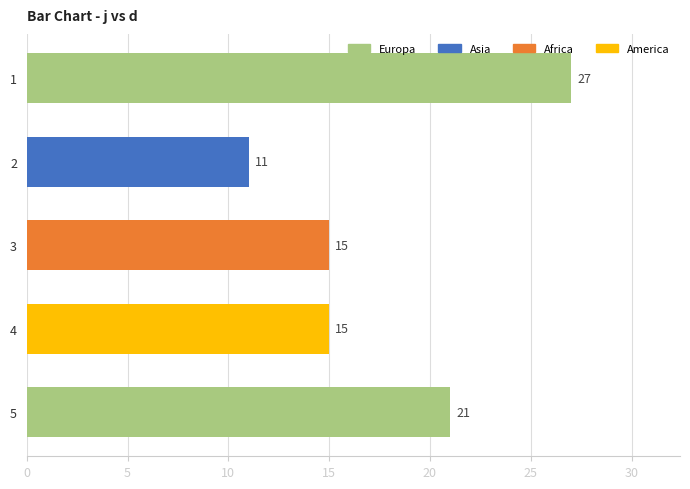

What is the change in value from 2 to 4?

+4